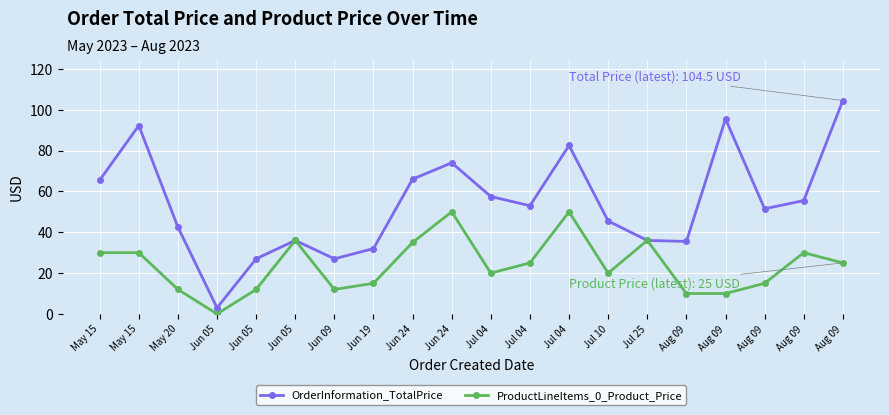

List the series in order of their overall mean, lowest first.

ProductLineItems_0_Product_Price, OrderInformation_TotalPrice